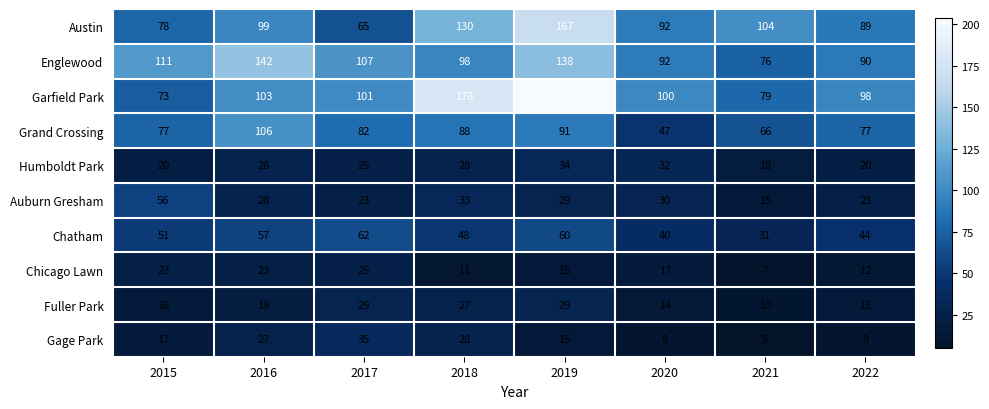

At which label does Chicago Lawn first exceed 17?

2015